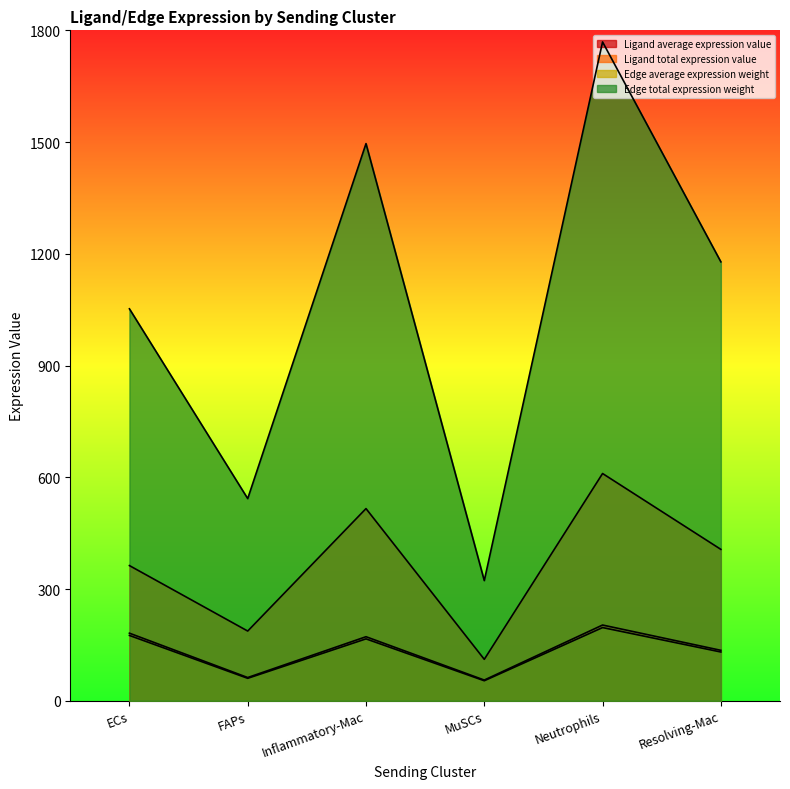

True or false: Edge average expression weight has a value of 203.4 at Neutrophils.

True